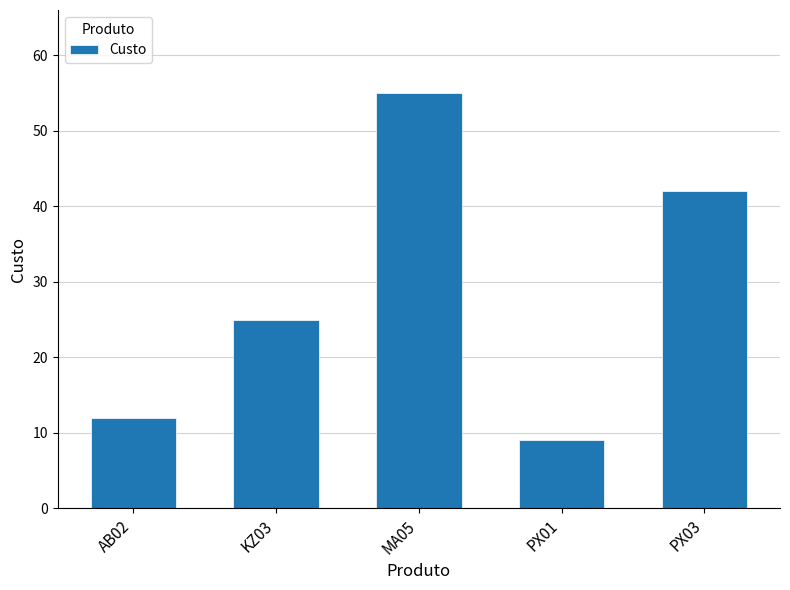

True or false: the data shows 11 at KZ03.

False